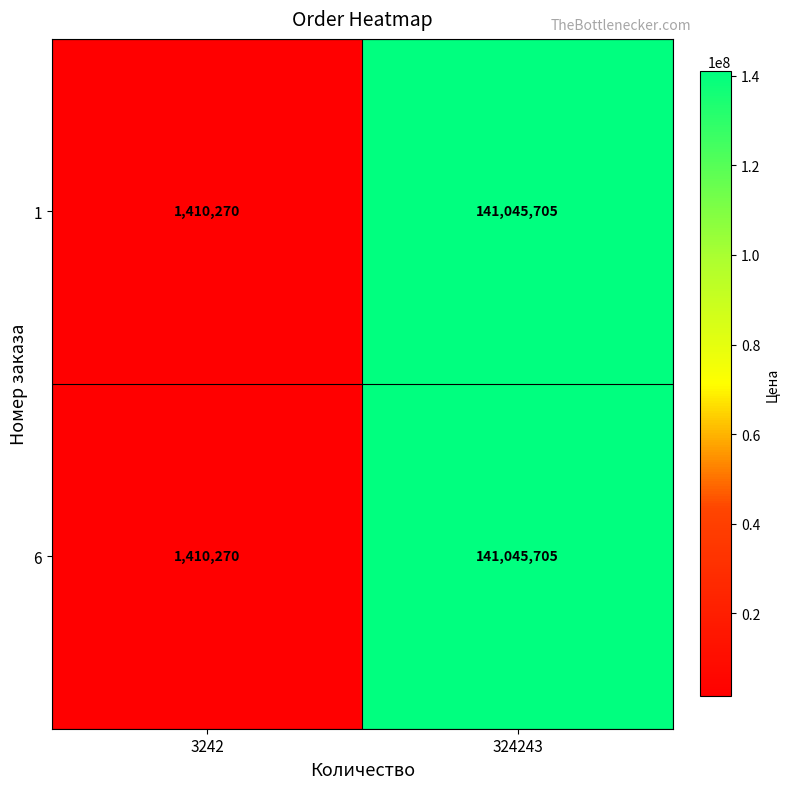

At which label is 1 closest to 71227987?

3242